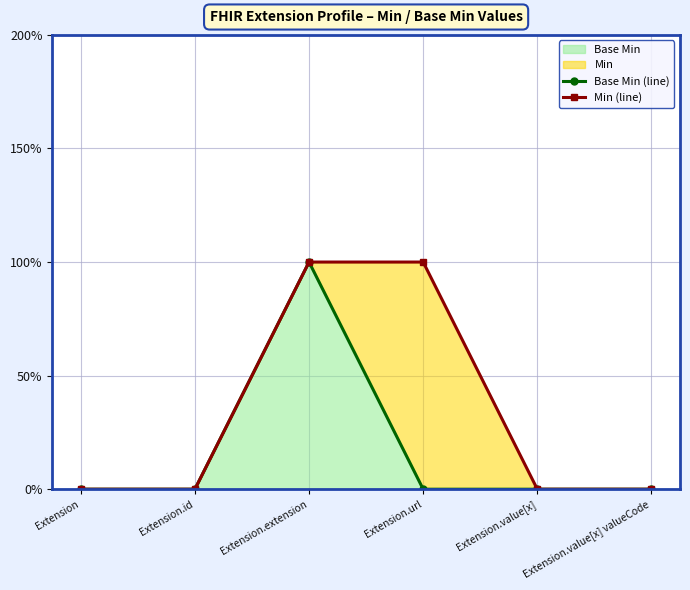

Count the number of categories in the chart.

6